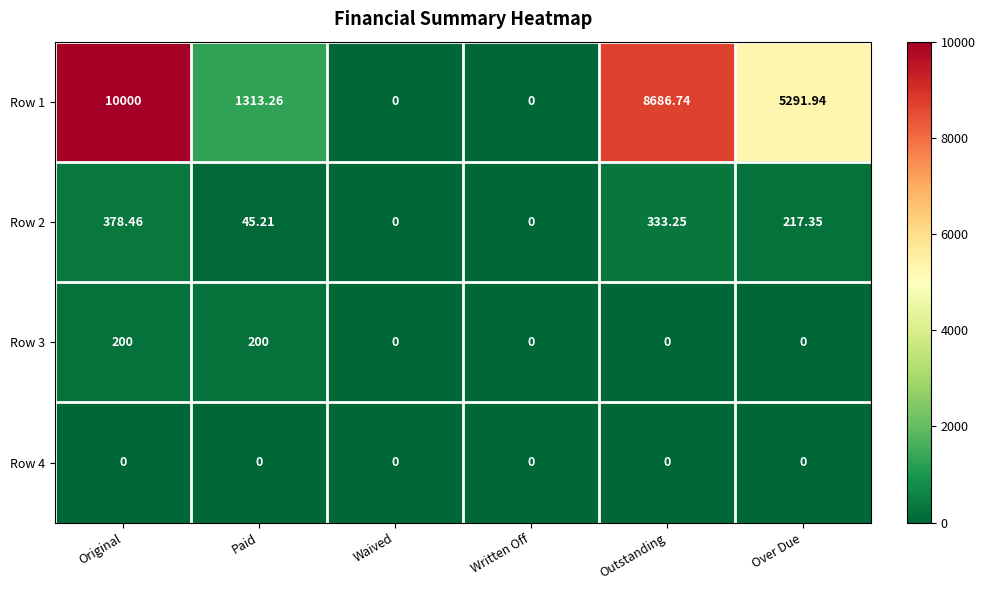

Which category has the highest value in the Row 2 series?

Original